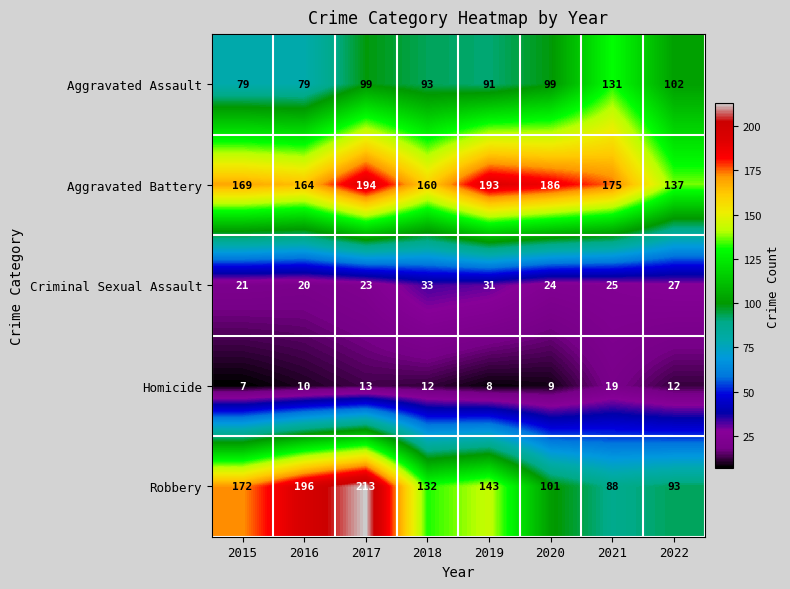

What value does the Aggravated Assault series have at 2016?

79